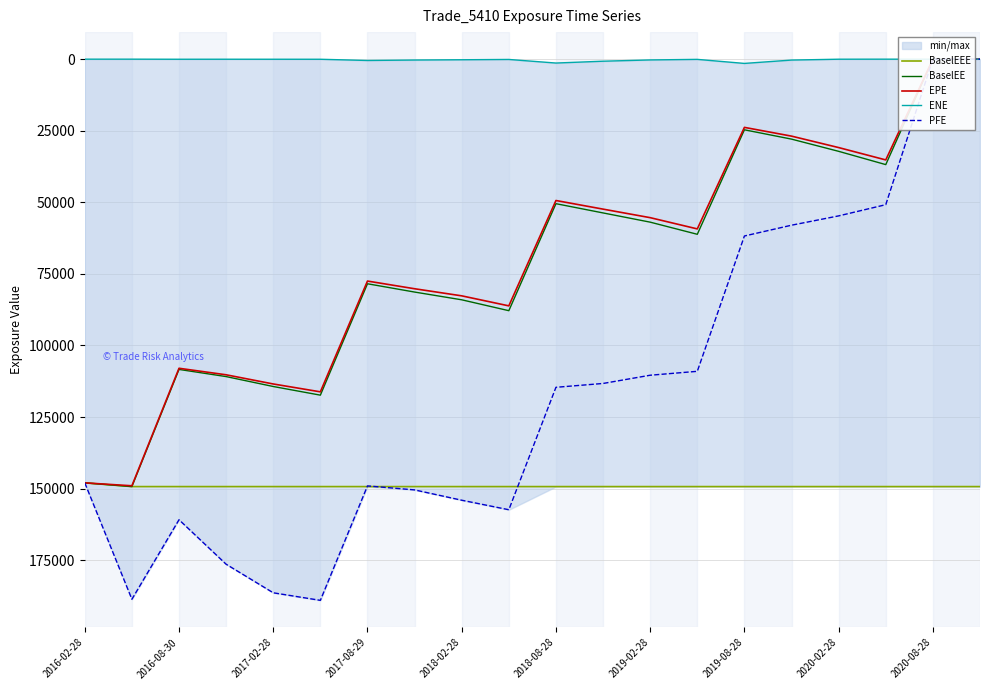

At how many categories does at least one series exceed 154459?

6